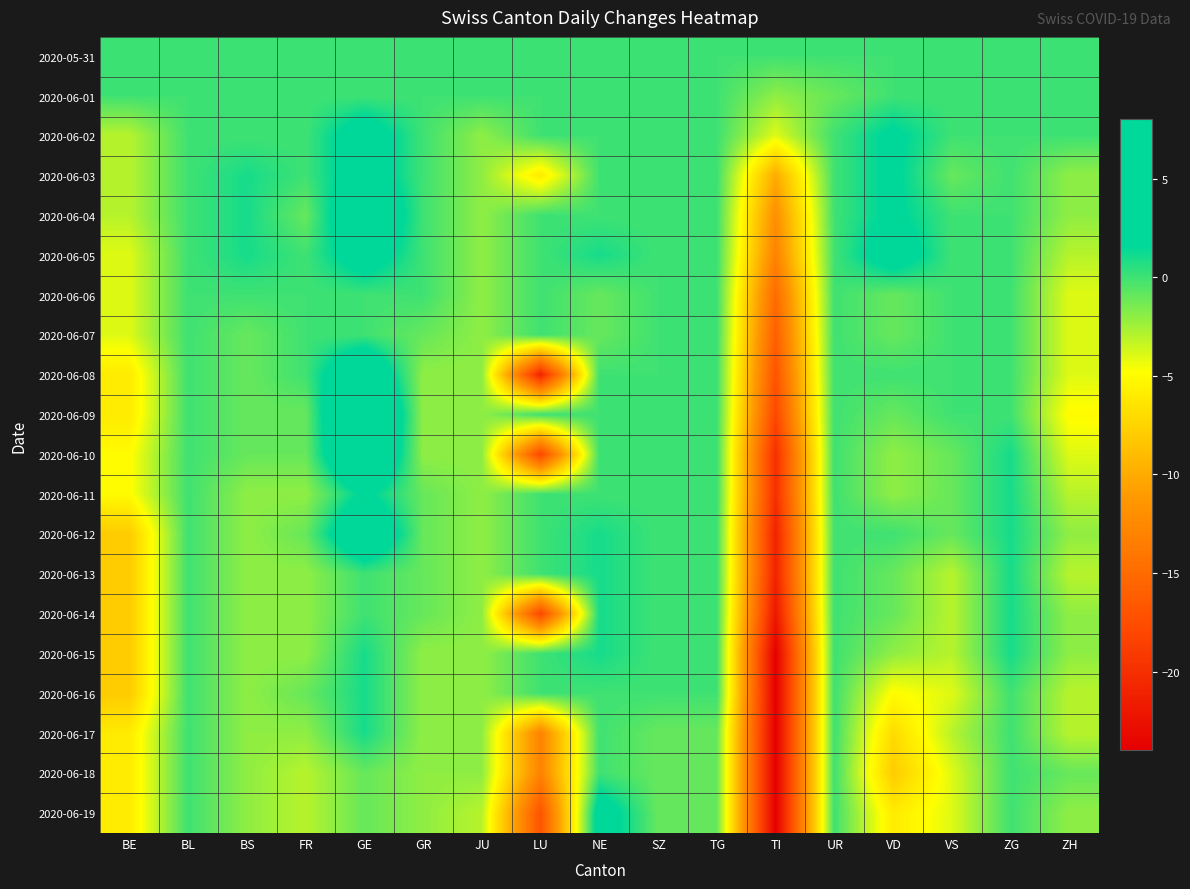

At which category is the sum across all series the highest?

GE